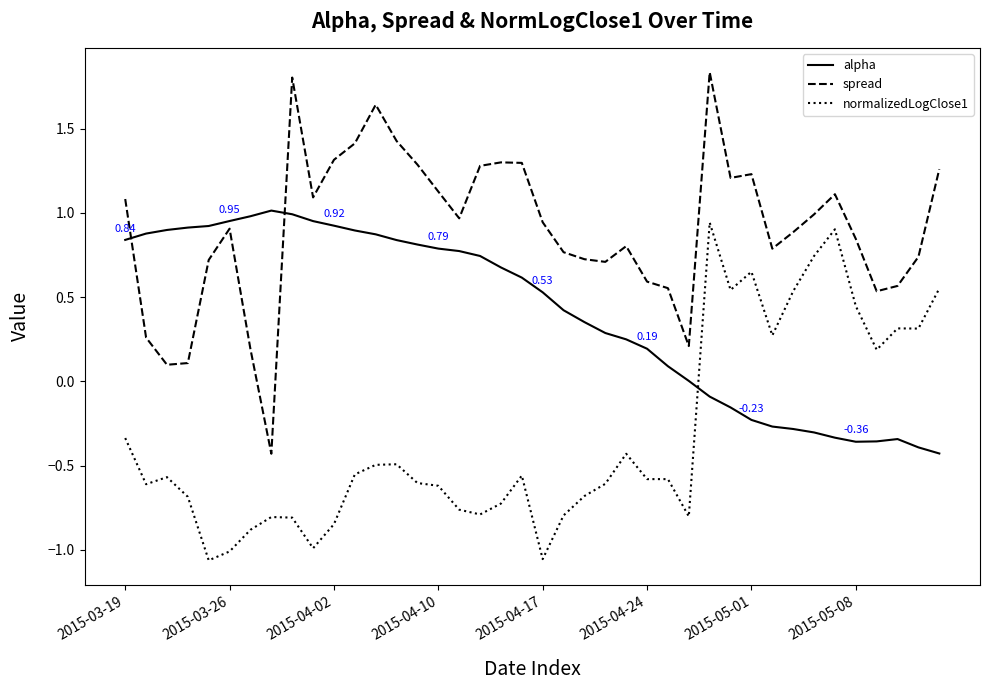

What is the difference between the second highest and second lowest values in the spread series?

1.7